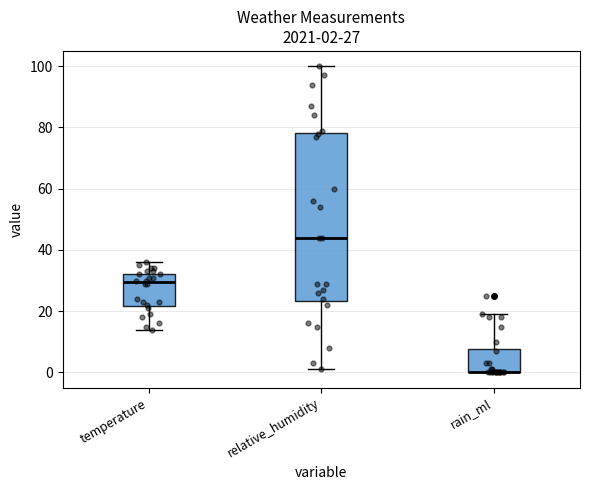

Which box is the tallest, from its lower edge to its upper edge?

relative_humidity